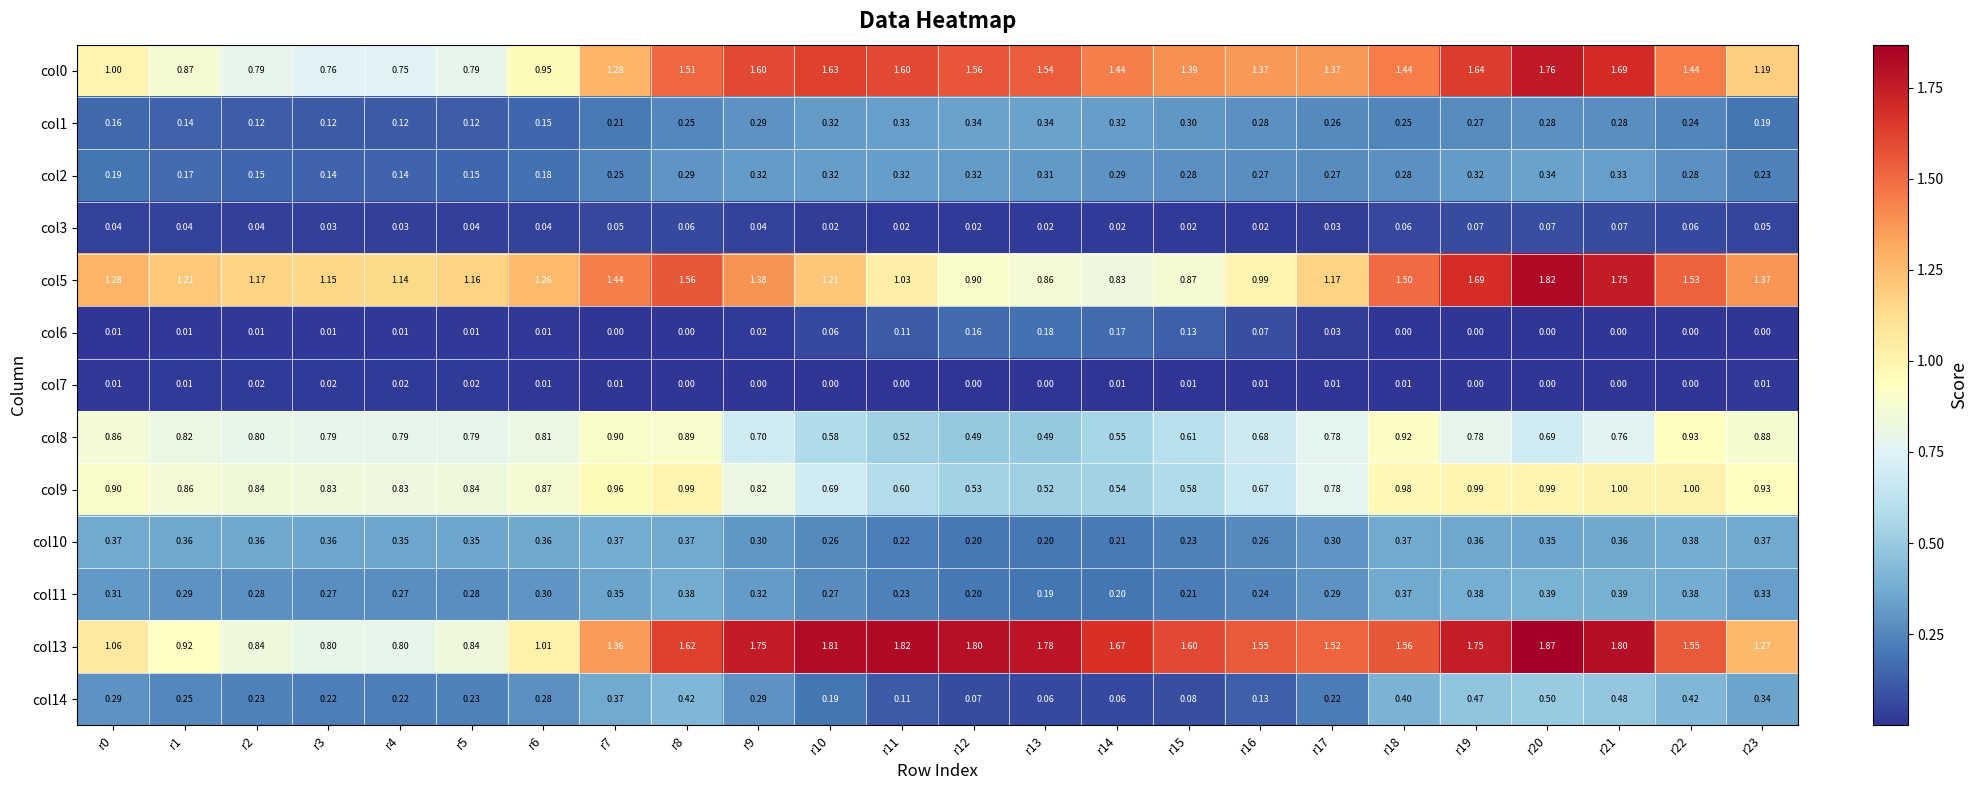

Is the value of col13 at r20 greater than the value of col7 at r21?

Yes